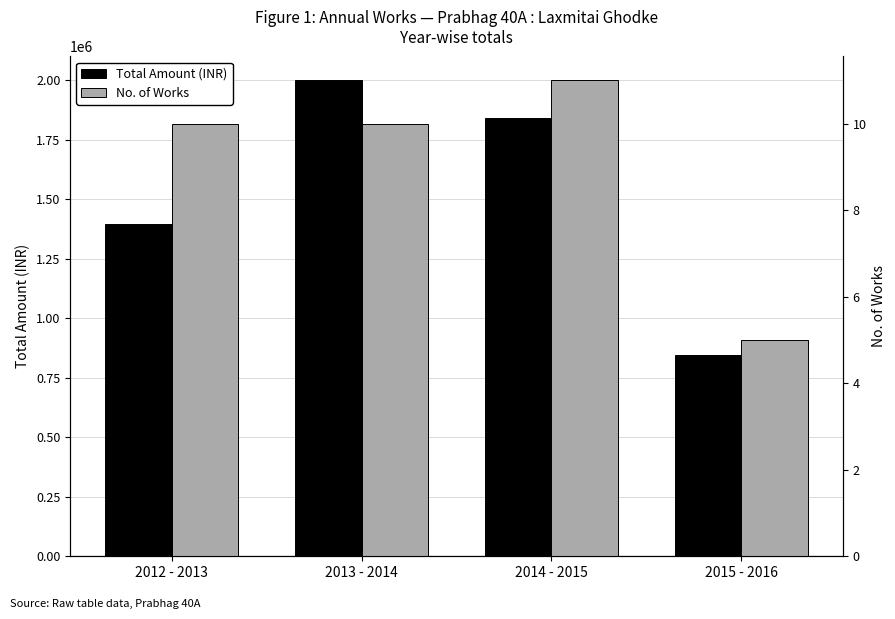

At how many categories does at least one series exceed 1618495?

2